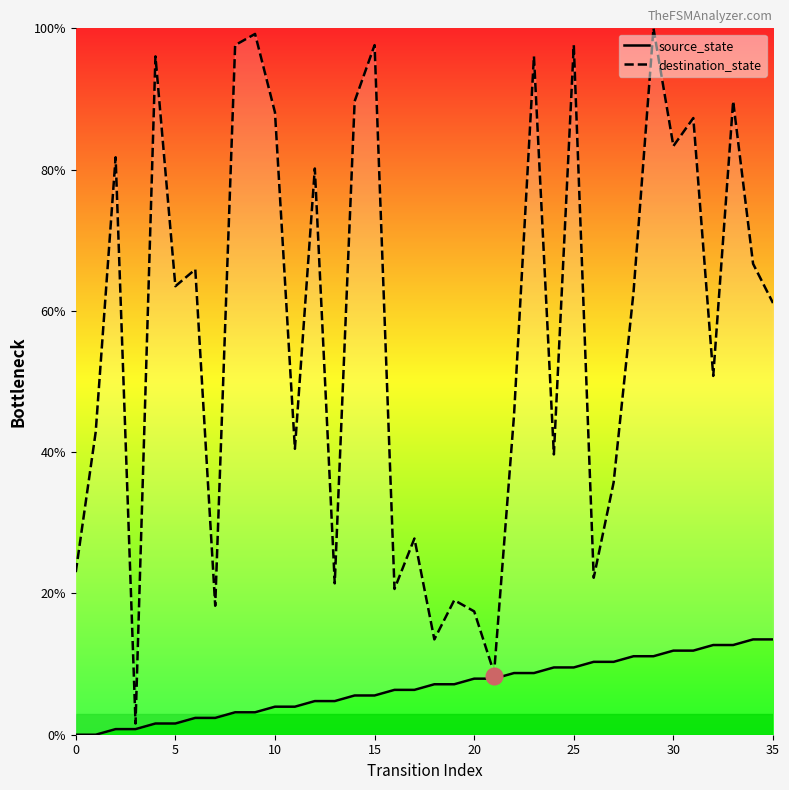

The value of source_state at 30 is 18.7. True or false?

False